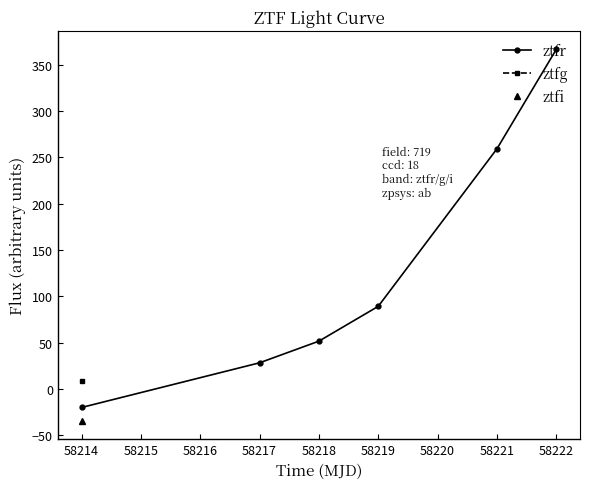

What is the average value?

129.2